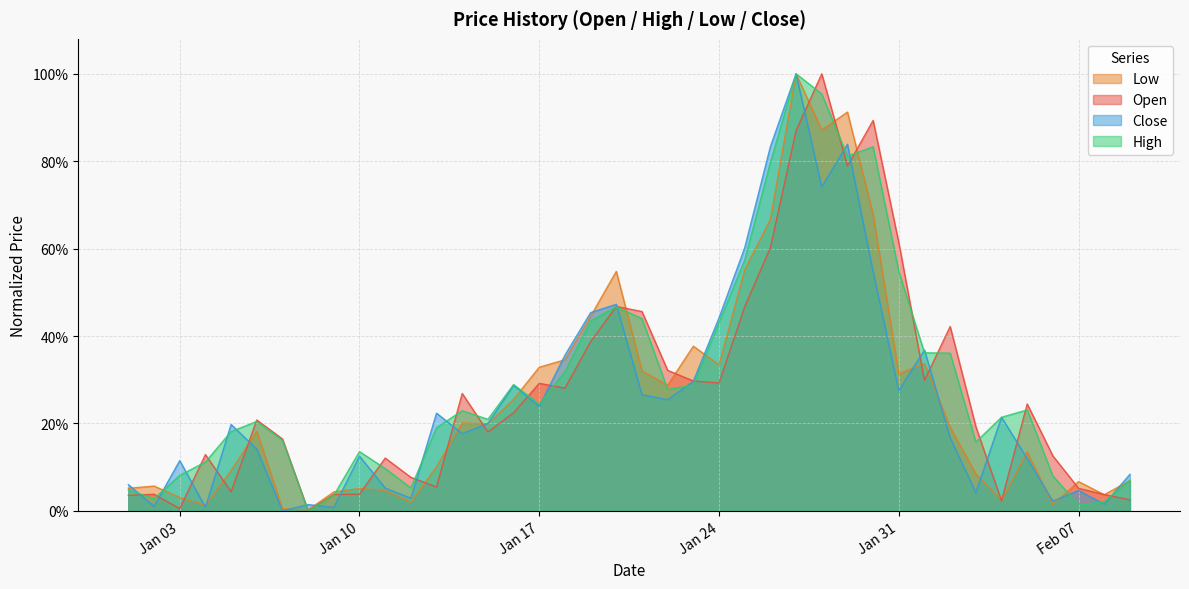

Reading left to right, list all the values displayed in this chart.

Open: 0.0	0.0	0.0	0.1	0.0	0.2	0.2	0.0	0.0	0.0	0.1	0.1	0.1	0.3	0.2	0.2	0.3	0.3	0.4	0.5	0.5	0.3	0.3	0.3	0.5	0.6	0.9	1.0	0.8	0.9	0.6	0.3	0.4	0.2	0.0	0.2	0.1	0.1	0.0	0.0
High: 0.0	0.0	0.1	0.1	0.2	0.2	0.2	0.0	0.0	0.1	0.1	0.1	0.2	0.2	0.2	0.3	0.2	0.3	0.4	0.5	0.4	0.3	0.3	0.4	0.6	0.8	1.0	1.0	0.8	0.8	0.5	0.4	0.4	0.2	0.2	0.2	0.1	0.0	0.0	0.1
Low: 0.1	0.1	0.0	0.0	0.1	0.2	0.0	0.0	0.0	0.1	0.0	0.0	0.1	0.2	0.2	0.3	0.3	0.3	0.4	0.5	0.3	0.3	0.4	0.3	0.6	0.7	1.0	0.9	0.9	0.7	0.3	0.3	0.2	0.1	0.0	0.1	0.0	0.1	0.0	0.1
Close: 0.1	0.0	0.1	0.0	0.2	0.1	0.0	0.0	0.0	0.1	0.1	0.0	0.2	0.2	0.2	0.3	0.2	0.4	0.5	0.5	0.3	0.3	0.3	0.4	0.6	0.8	1.0	0.7	0.8	0.5	0.3	0.4	0.2	0.0	0.2	0.1	0.0	0.0	0.0	0.1